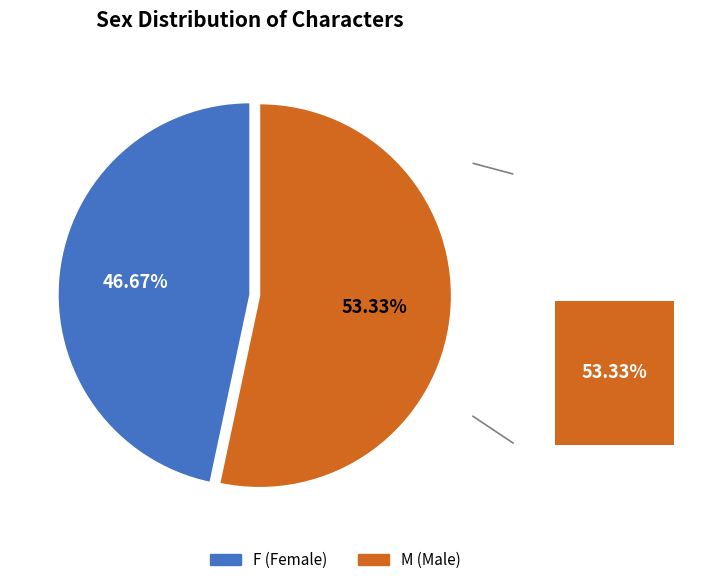

To the nearest percent, what is the difference between the largest and smallest slice percentages?

7%